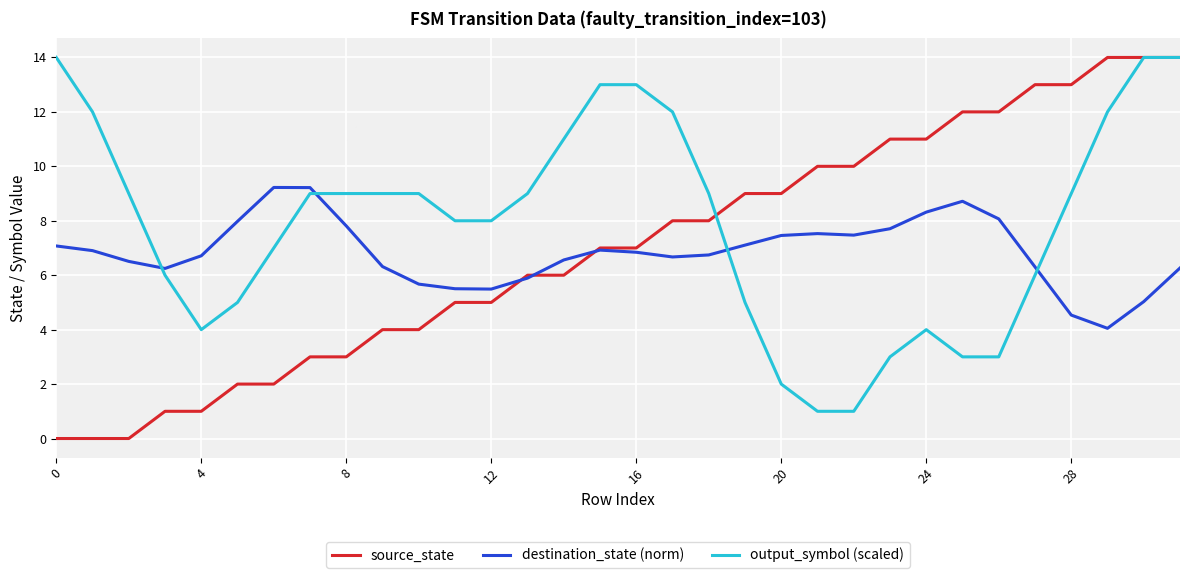

Which series has the largest total across all categories?

output_symbol (scaled)